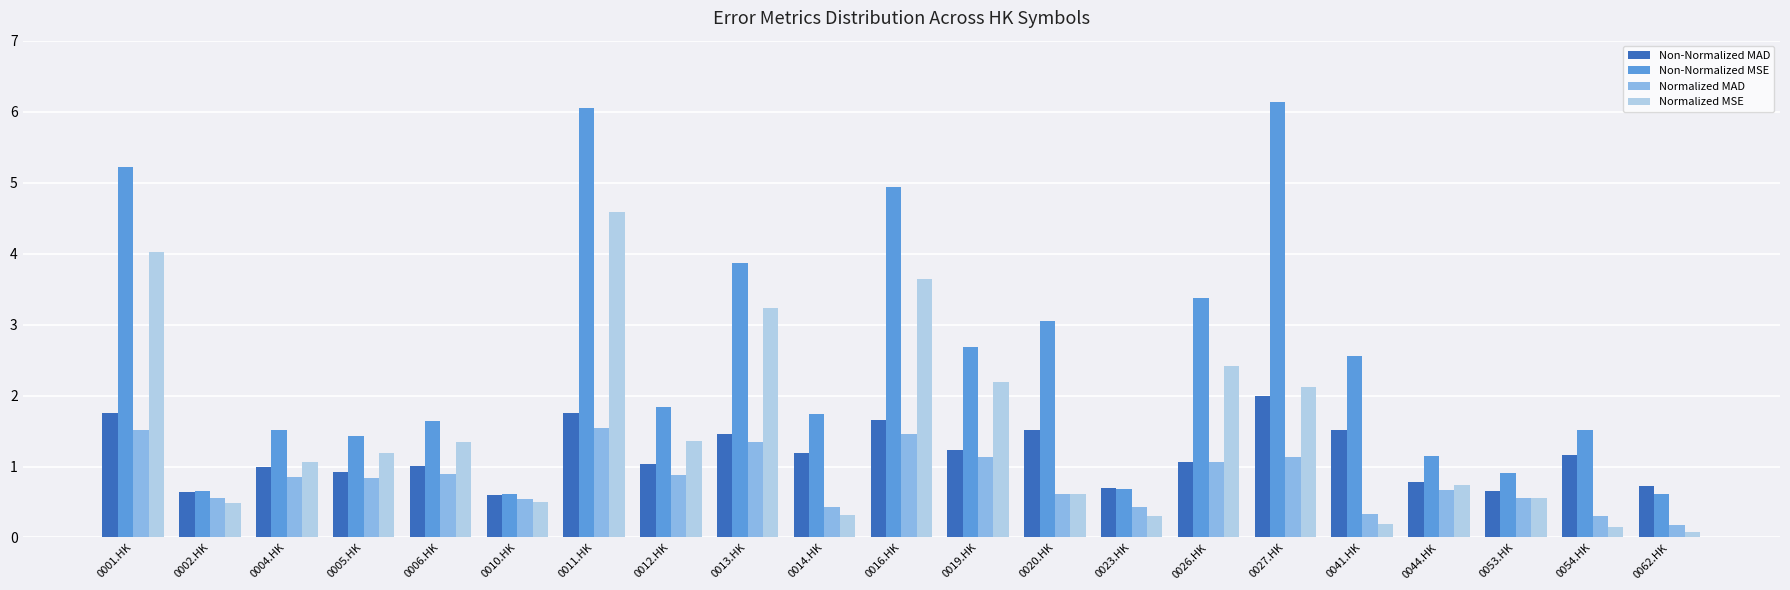

Which series has the widest spread of values?

Non-Normalized MSE